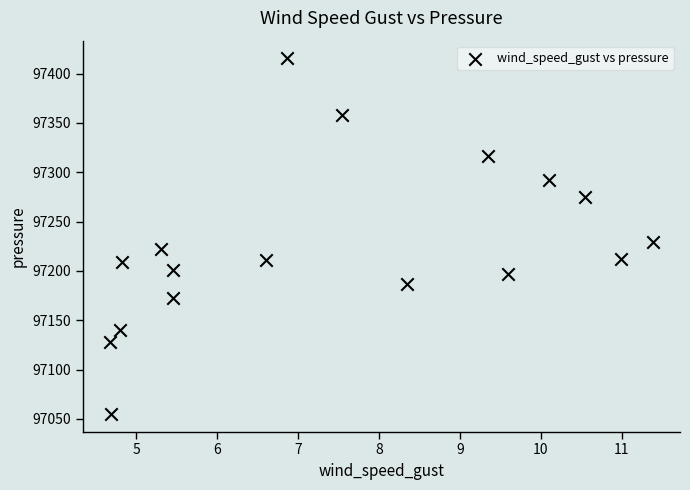

What Y value in the scatter plot is closest to 97235?

97228.9